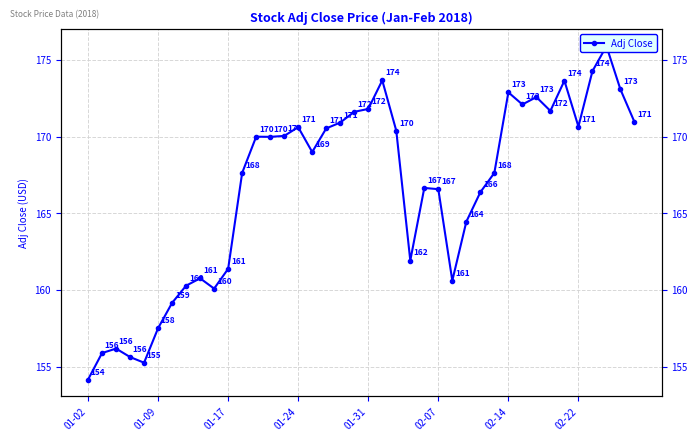

Which has a higher value, 33 or 21?

21